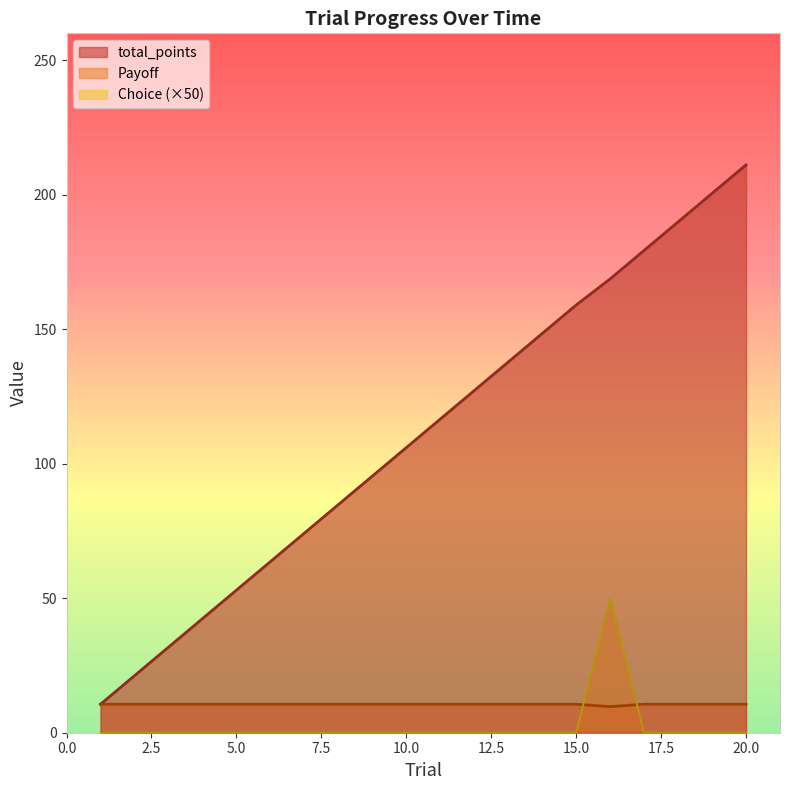

At which label does Choice reach its peak?

16